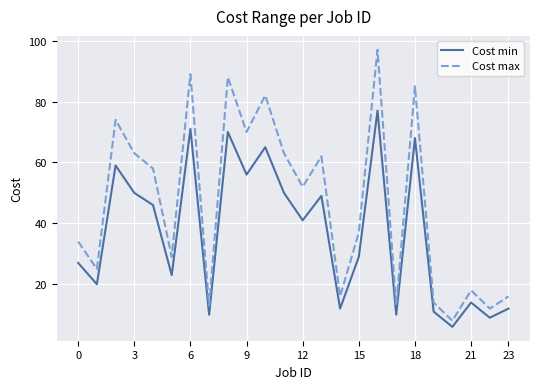

What is the maximum value shown in the chart?

97